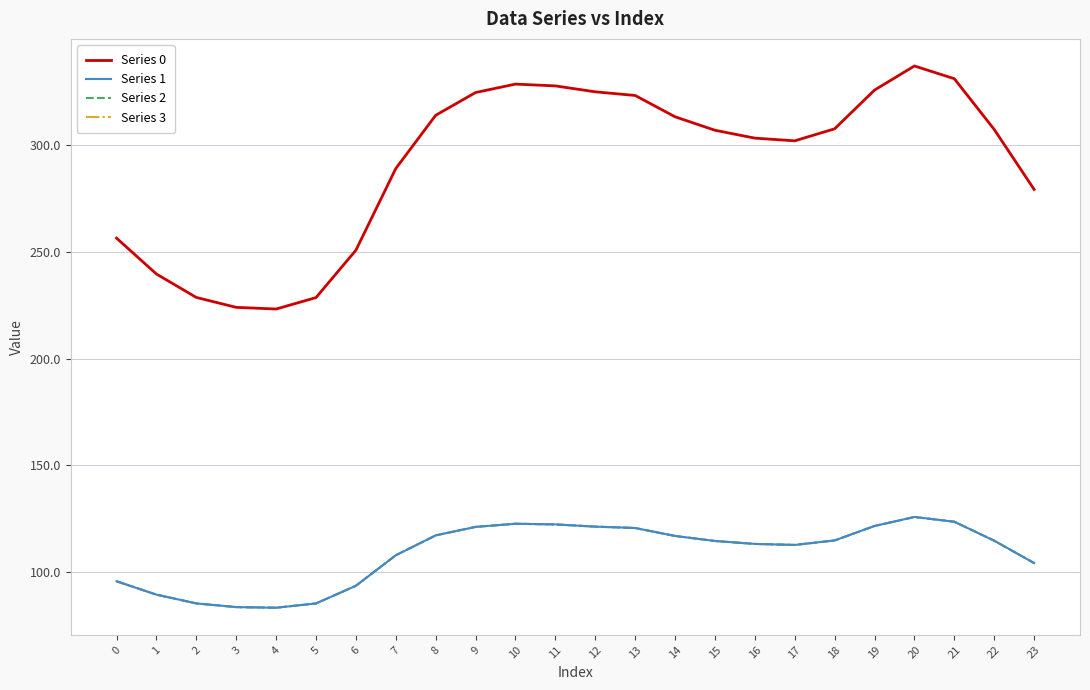

Between 13 and 16, which series saw the biggest shift?

Series 0